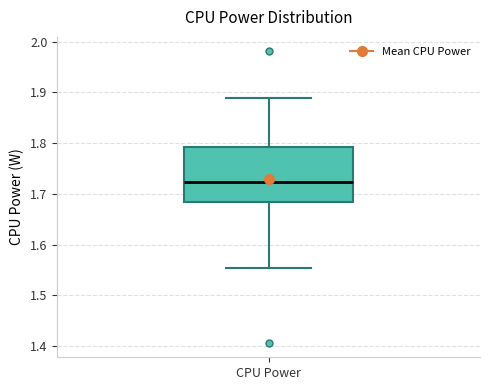

Where is the upper edge of the box for CPU Power on the y-axis? The values are not printed on the chart, so give them approximately, as read against the axis.

1.79